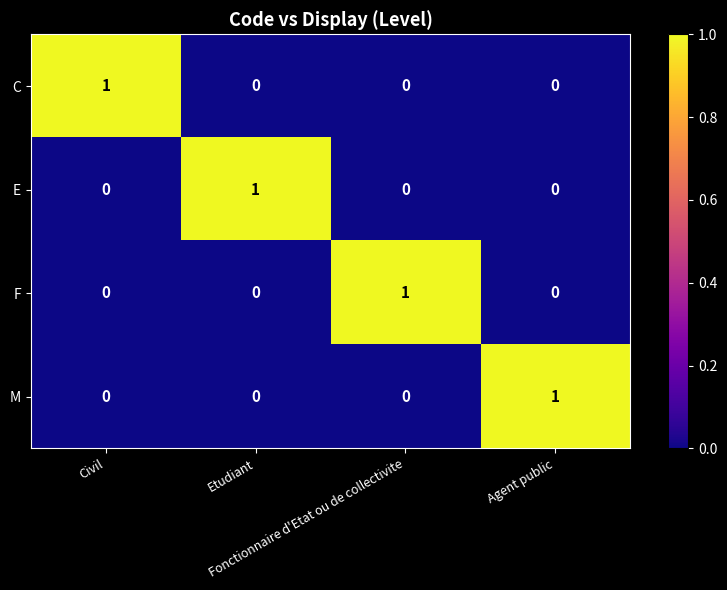

At how many categories does at least one series exceed 0?

4